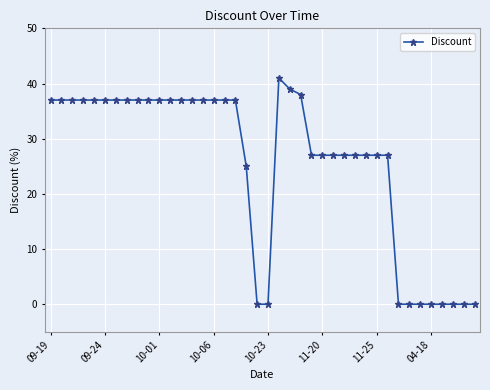

What is the difference between the second highest and second lowest values?

39